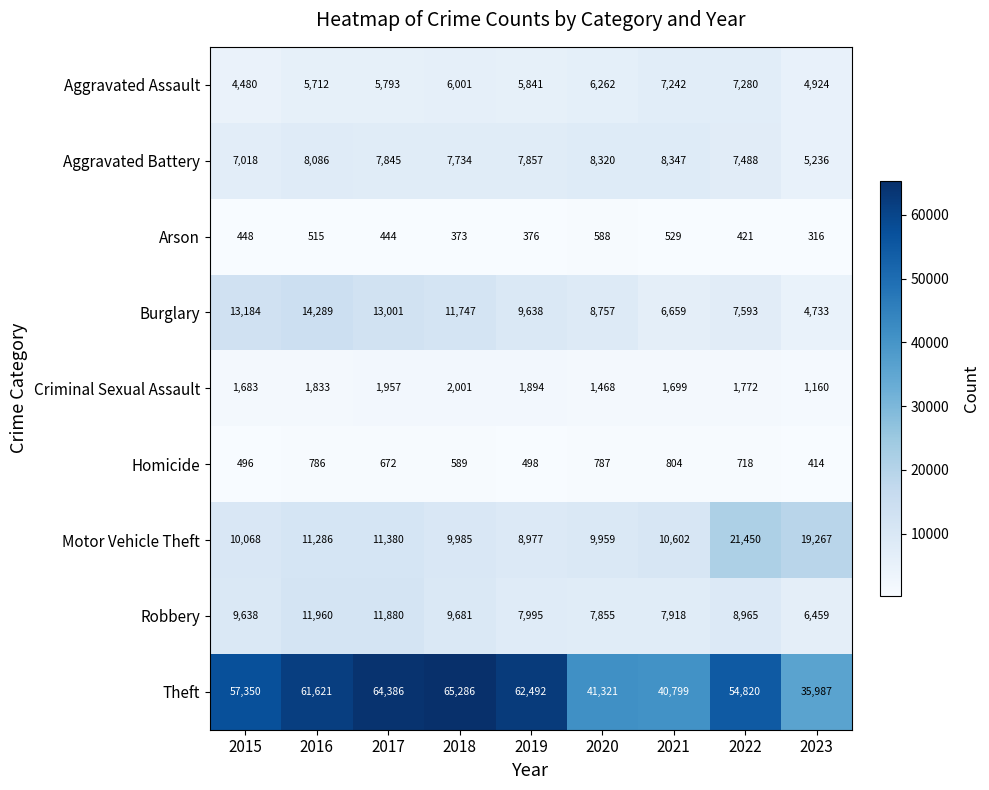

How many categories are shown in the chart?

9